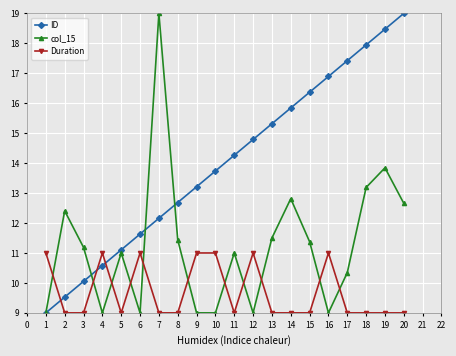

Rank the series by their average value, from lowest to highest.

Duration, col_15, ID